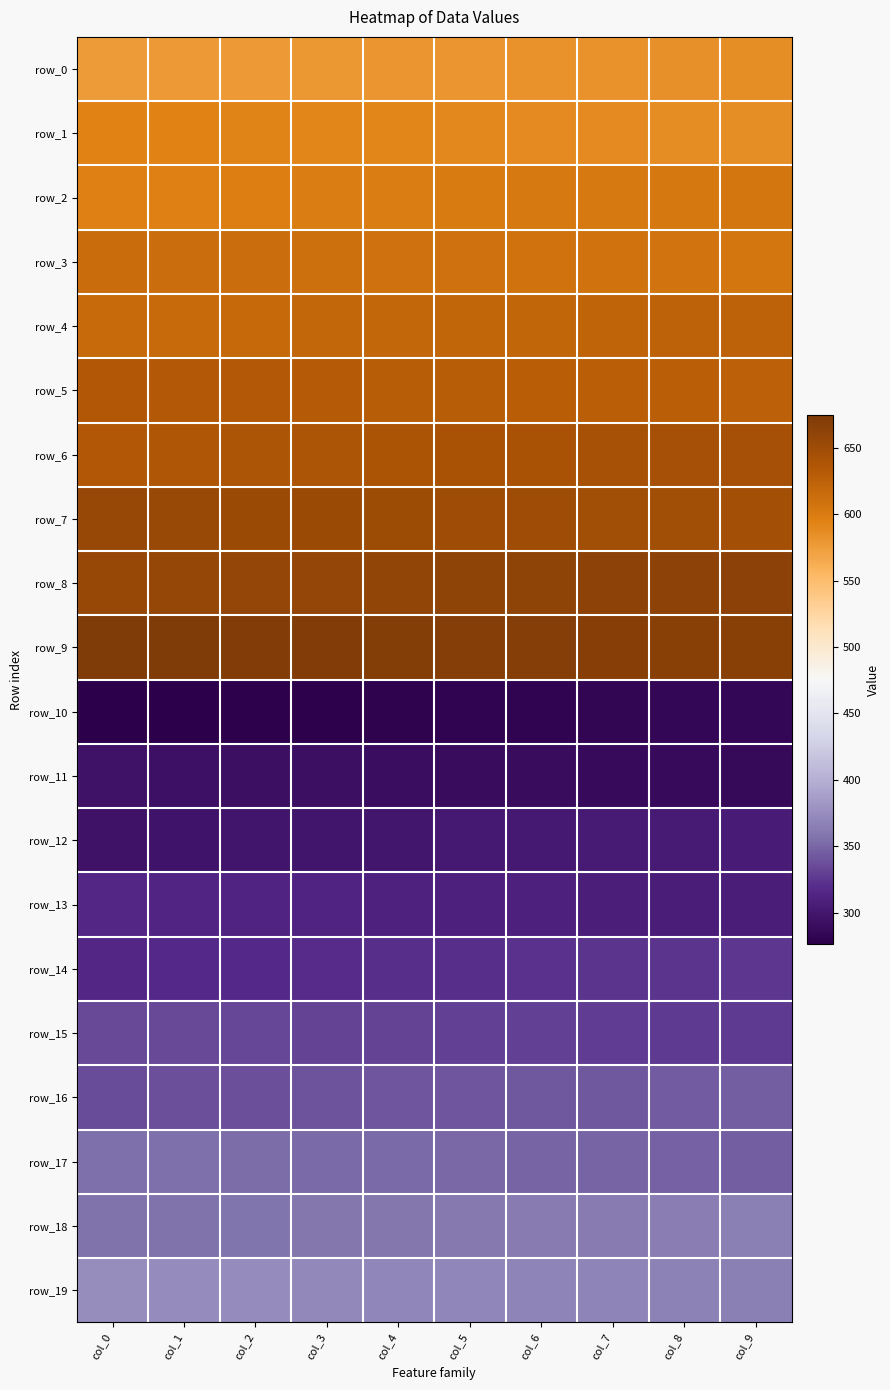

At which category is the sum across all series the highest?

col_0